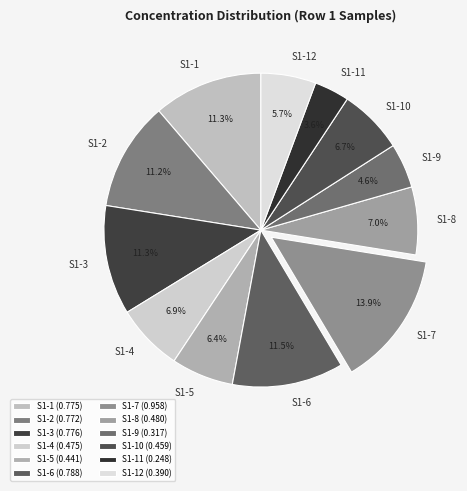

What percentage is the S1-4 slice, to the nearest percent?

7%